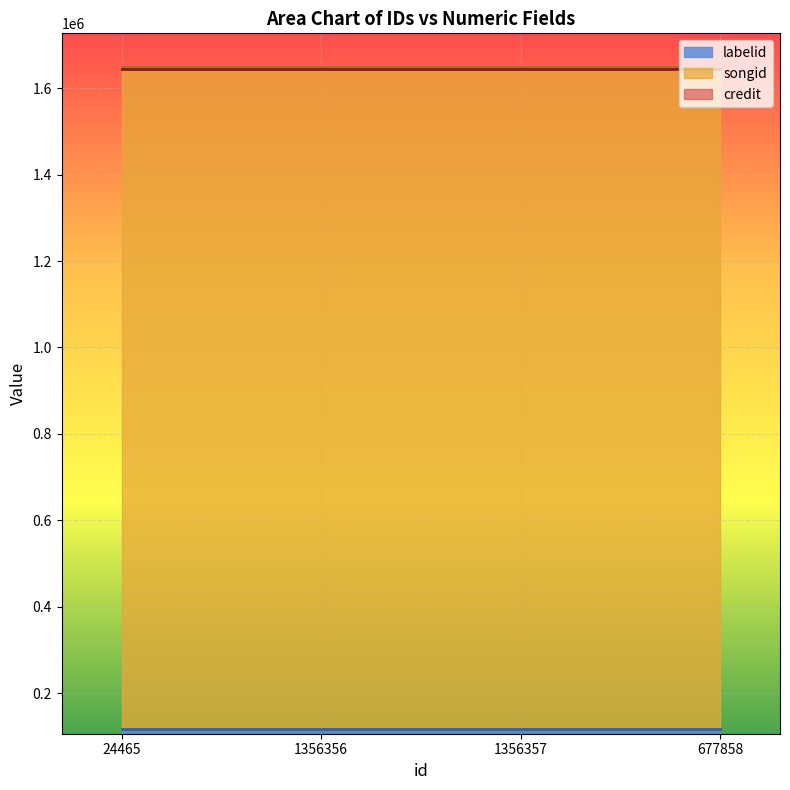

Between 24465 and 1356357, which is larger?

24465